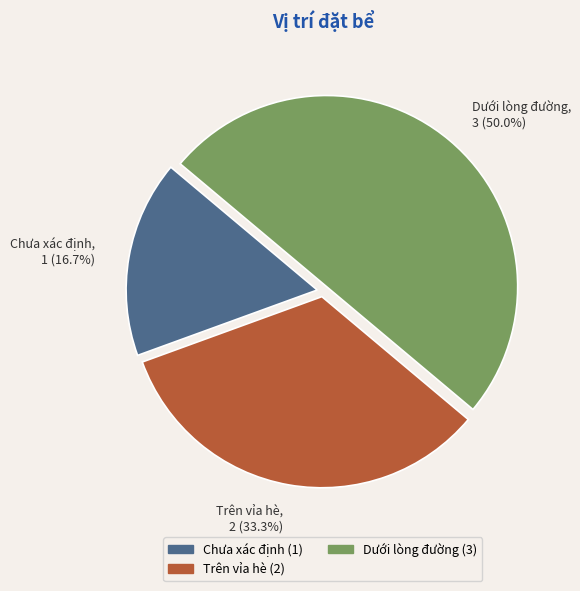

To the nearest percent, what is the difference between the largest and smallest slice percentages?

33%